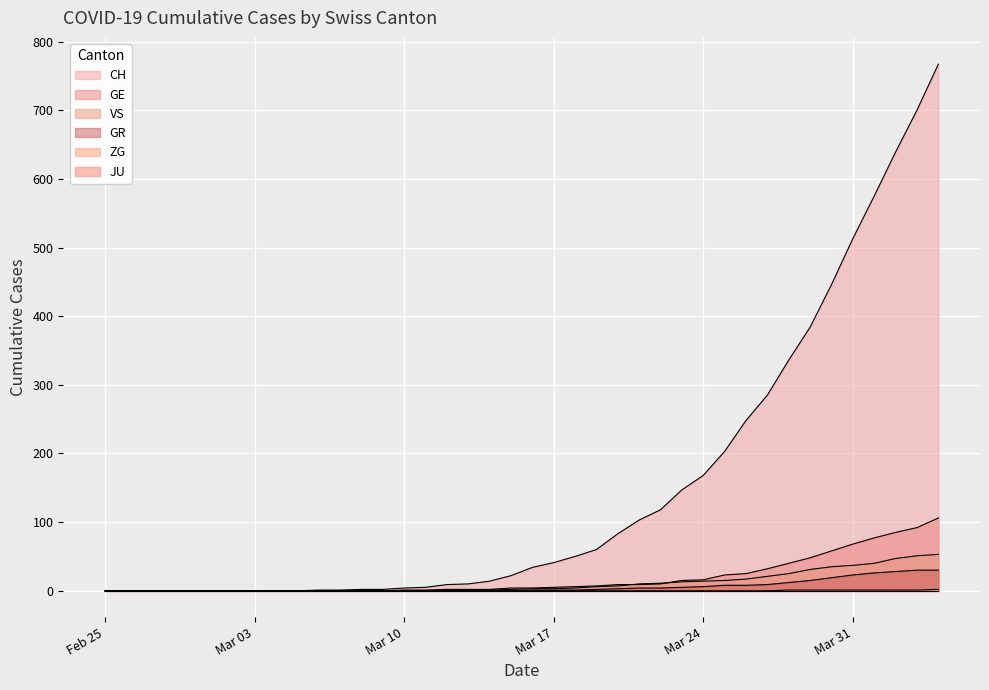

How many values in ZG are above zero?

8